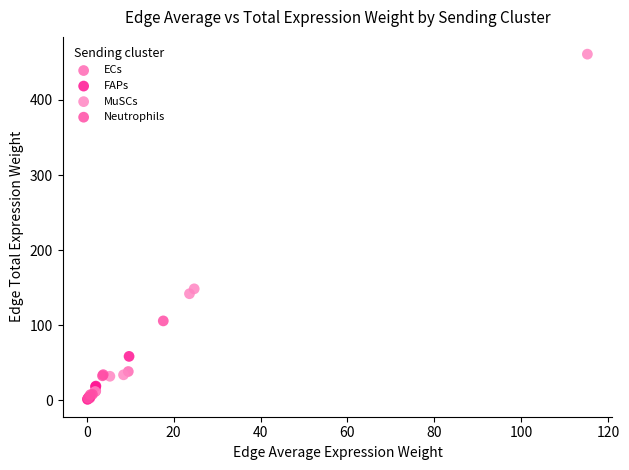

Which series has the largest Y range (max minus min)?

MuSCs